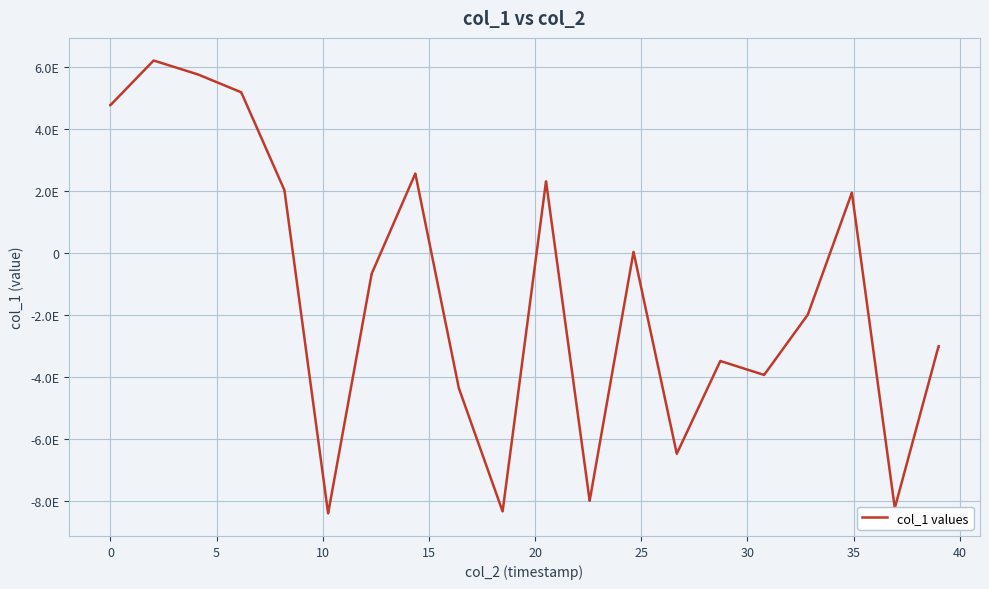

Is this an area chart (filled region under the line)?

No